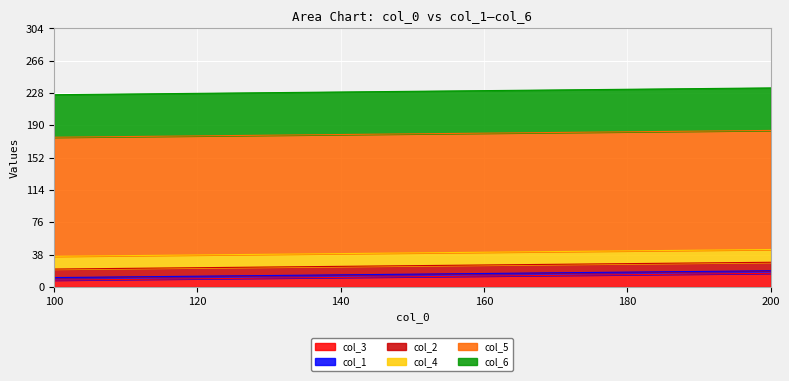

What value does the col_1 series have at 200?

3